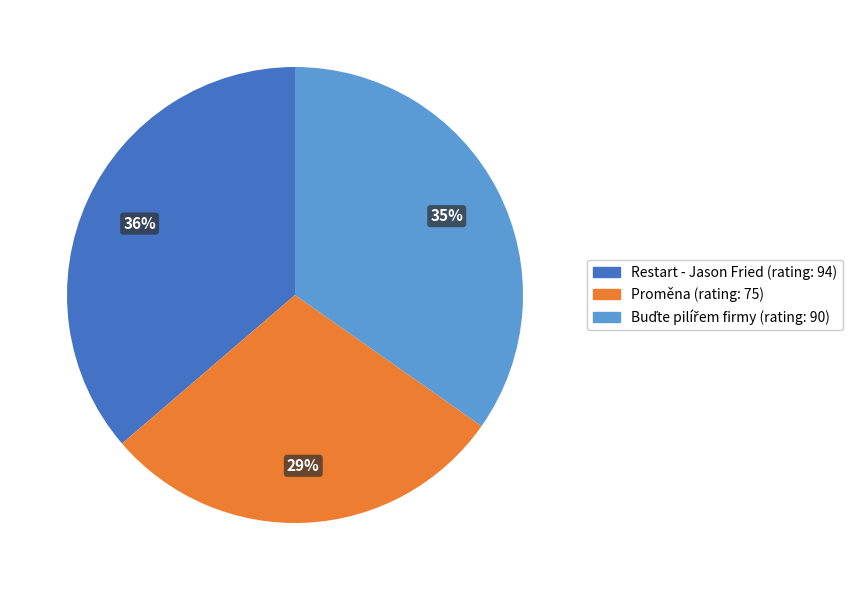

To the nearest percent, what is the difference between the largest and smallest slice percentages?

7%